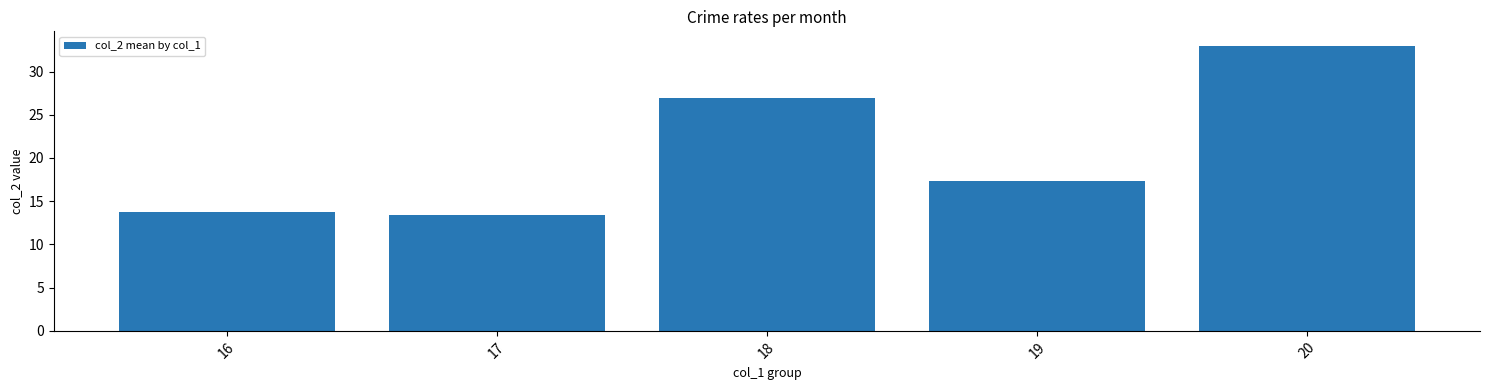

What is the difference between the maximum and minimum values?

19.6